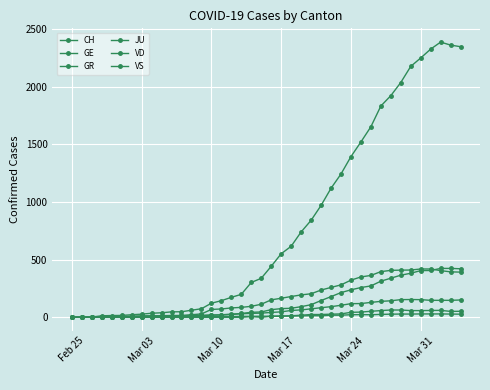

True or false: GR and VD cross at least once.

False